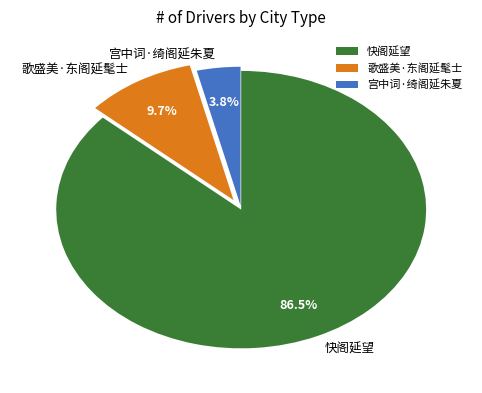

The 歌盛美·东阁延髦士 slice represents 1% of the pie. True or false?

False